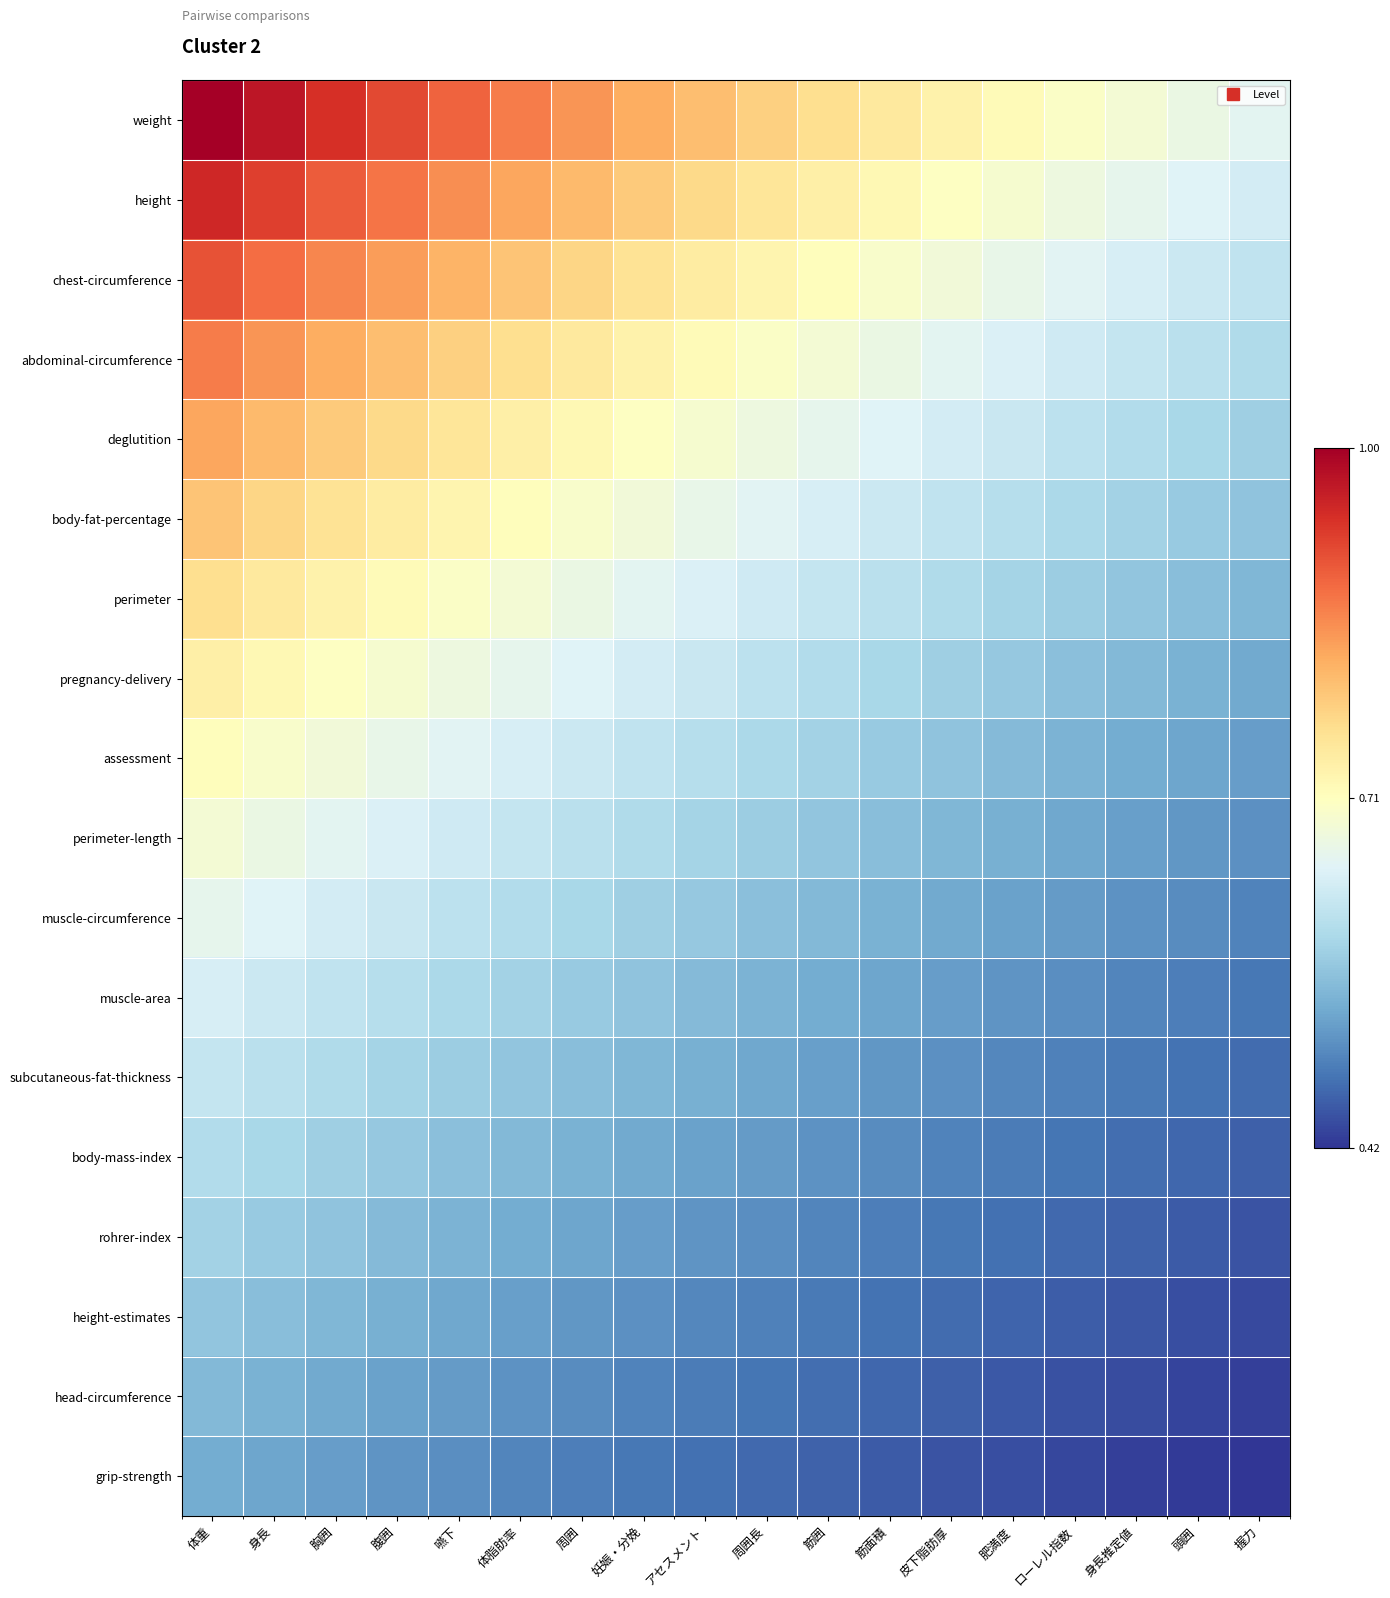

At 握力, list the series in order from largest to smallest.

weight, height, chest-circumference, abdominal-circumference, deglutition, body-fat-percentage, perimeter, pregnancy-delivery, assessment, perimeter-length, muscle-circumference, muscle-area, subcutaneous-fat-thickness, body-mass-index, rohrer-index, height-estimates, head-circumference, grip-strength